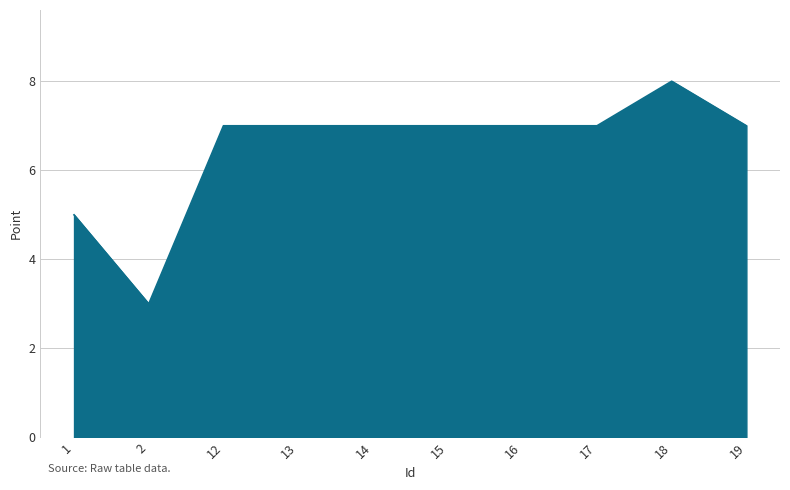

Reading left to right, extract all data points from this chart.

1=5	2=3	12=7	13=7	14=7	15=7	16=7	17=7	18=8	19=7